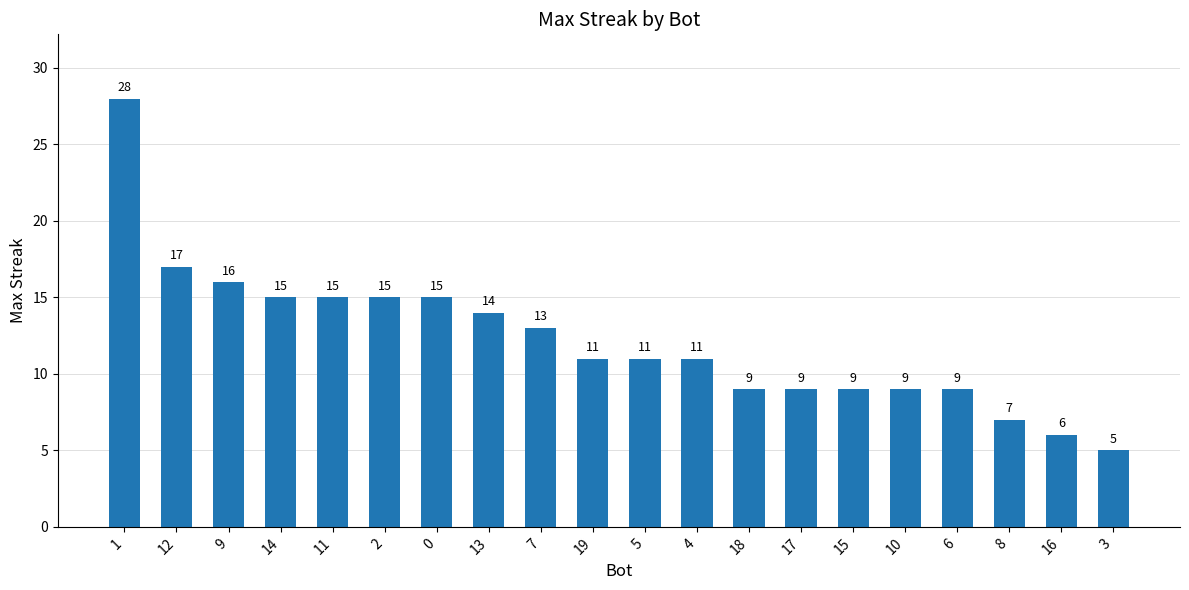

Reading left to right, extract all data points from this chart.

28	17	16	15	15	15	15	14	13	11	11	11	9	9	9	9	9	7	6	5